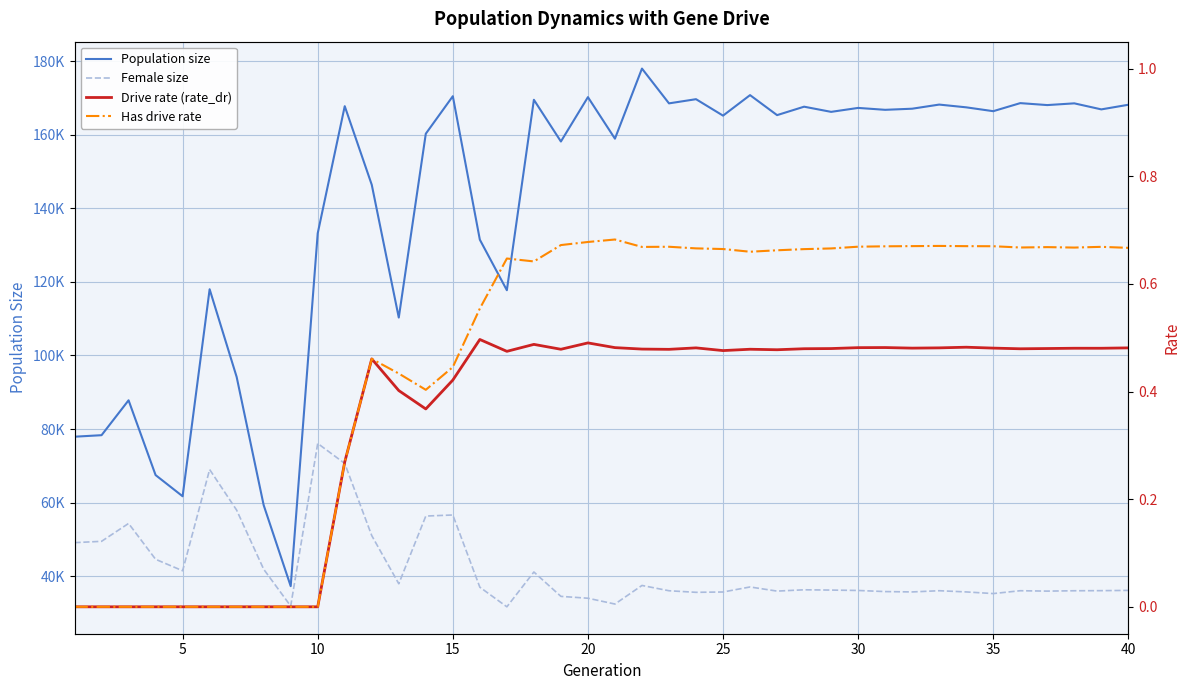

What is the value of the Female size point at the 33rd from the left?

36057.0